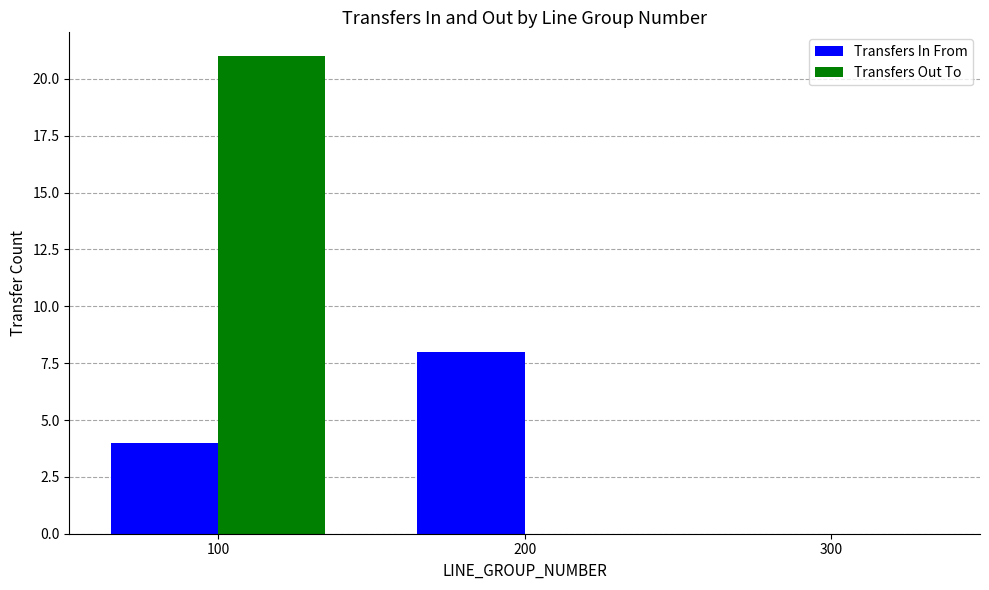

What is the difference between the Transfers In From values at 300 and 200?

8